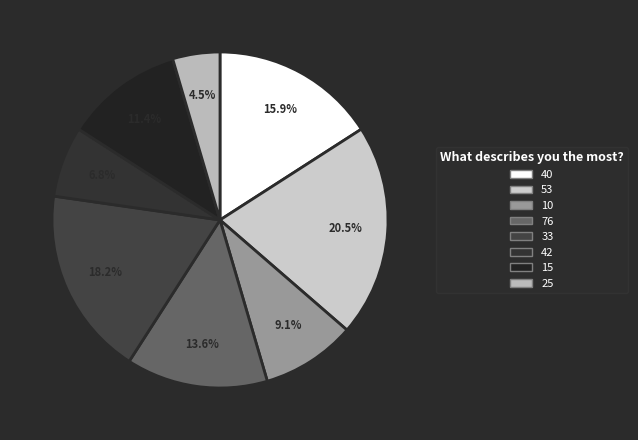

Count the number of slices in the pie.

8